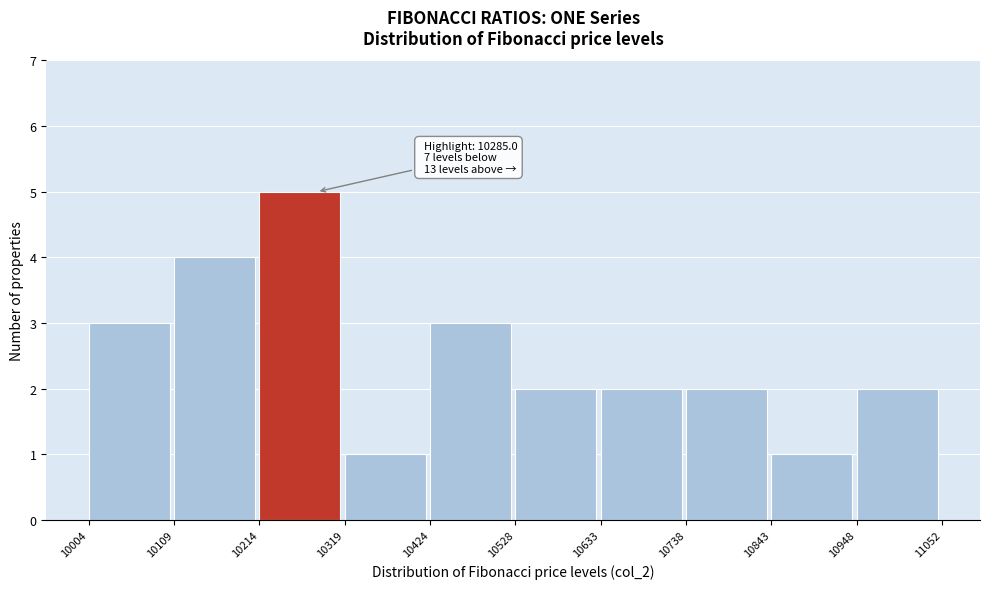

Which range on the x-axis has the tallest bar?

10214 to 10319